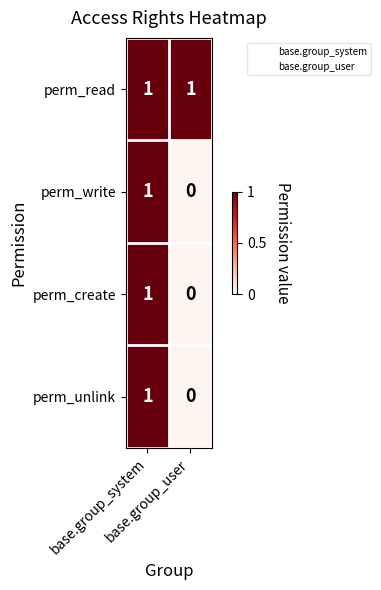

Which label corresponds to the largest value in the chart?

base.group_system